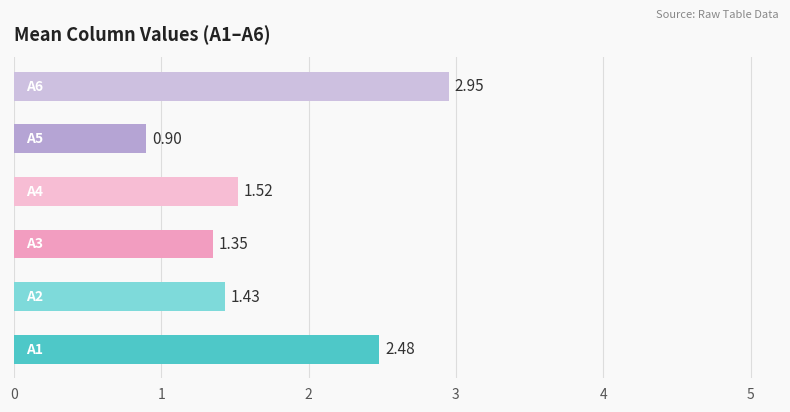

What is the average value?

1.8